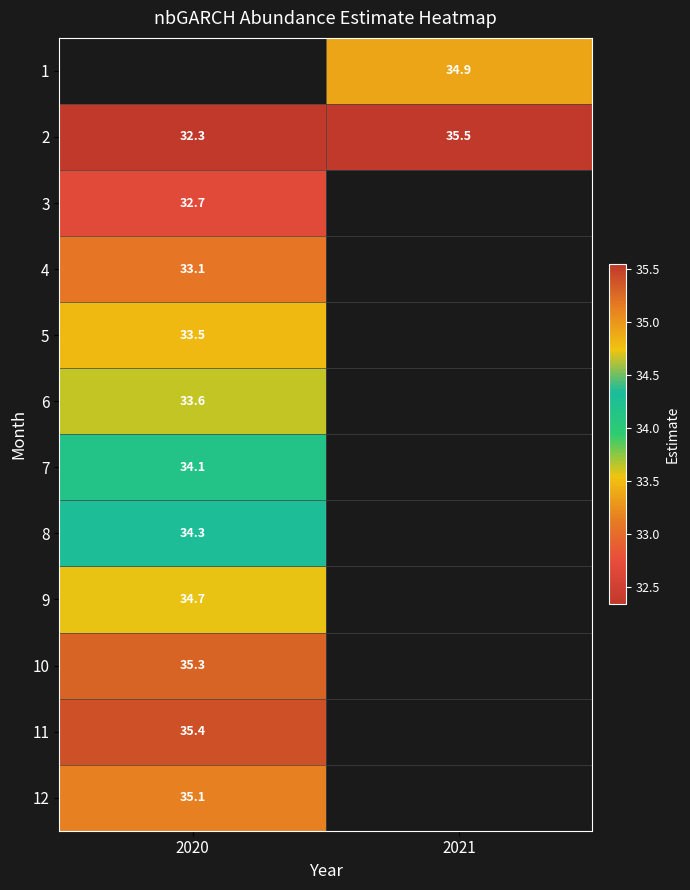

The 7 series shows 57.1 at 2020. True or false?

False